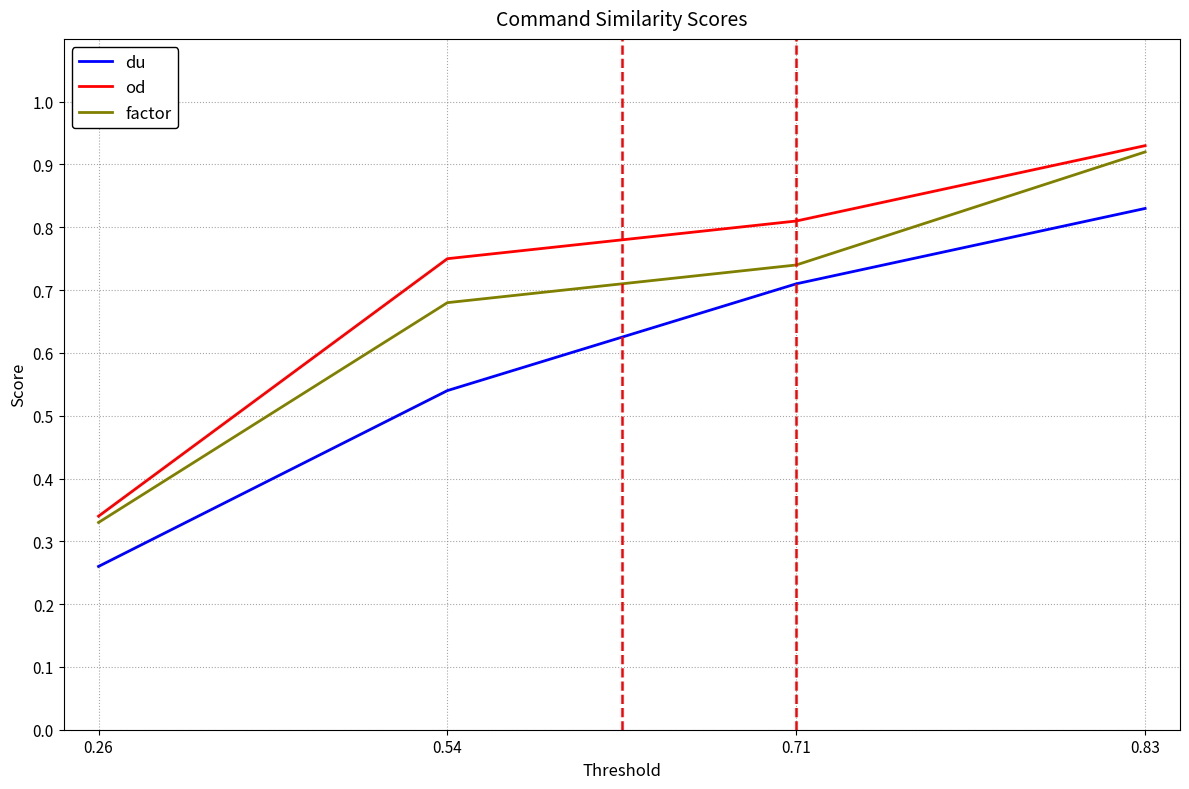

What is the sum of the du values at 0.26 and 0.71?

1.0